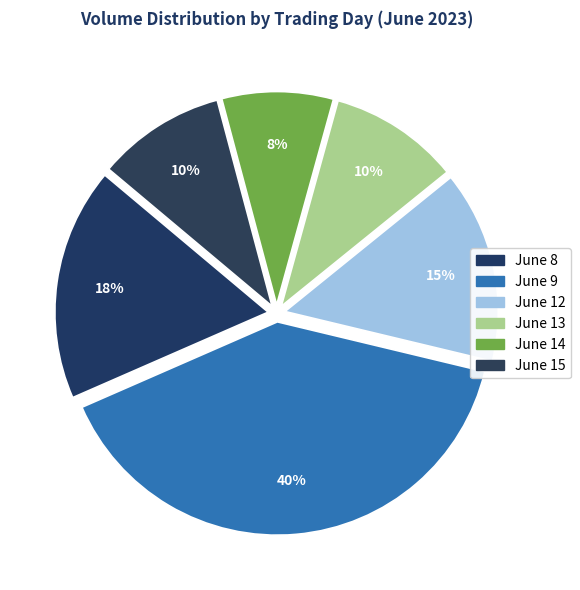

Does any single category account for the majority?

No